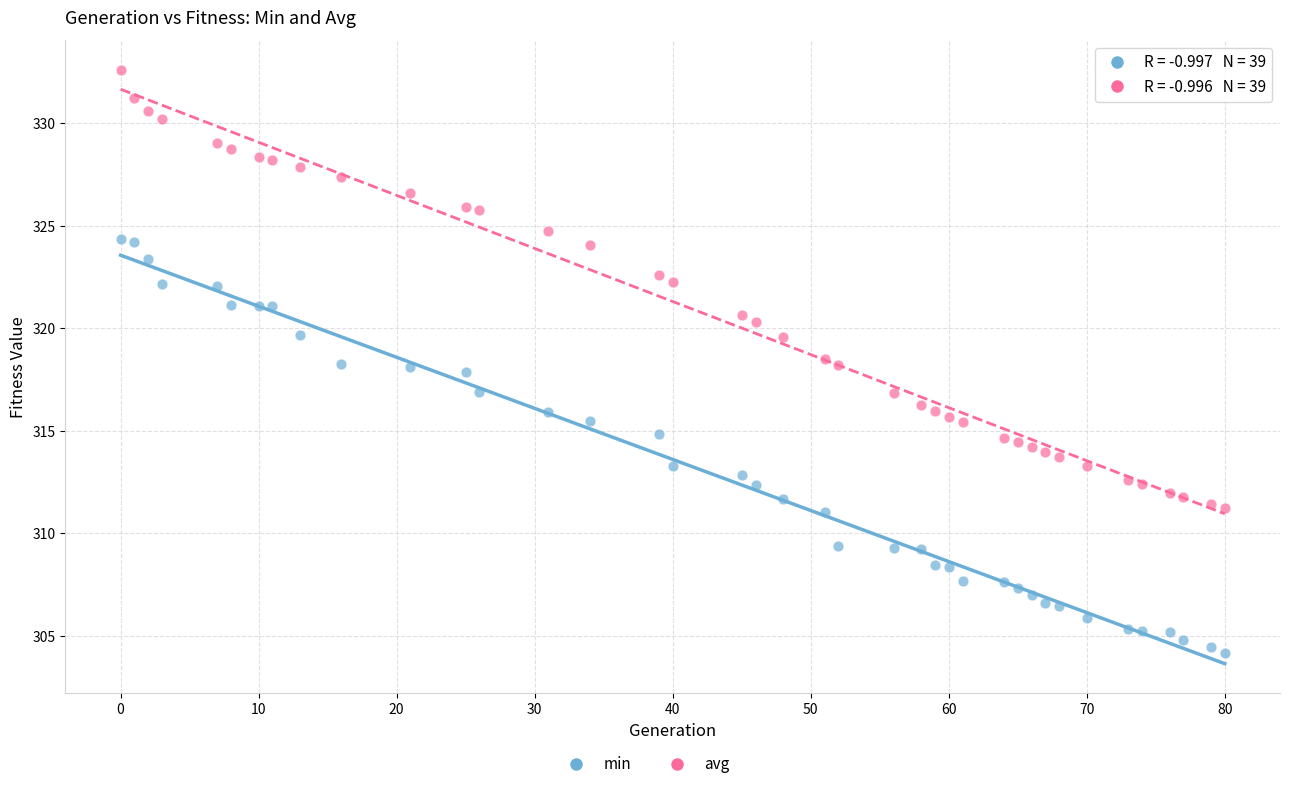

Across all data points, what is the range of Y values (max minus min)?

28.4